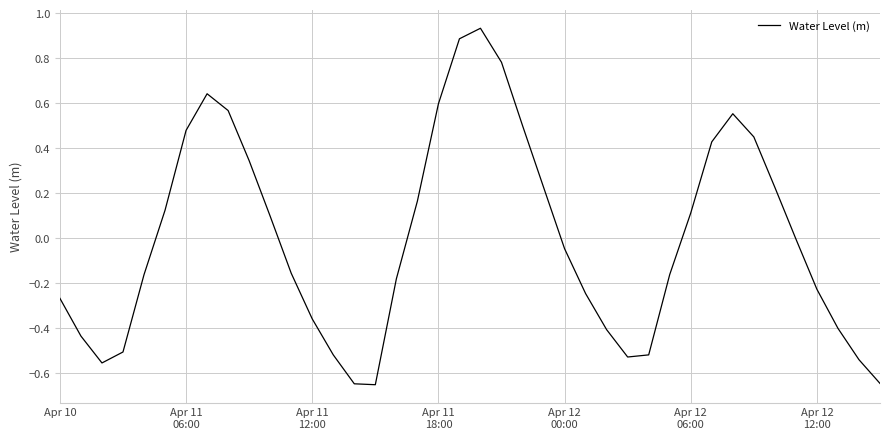

What is the difference between the maximum and minimum values?

1.6